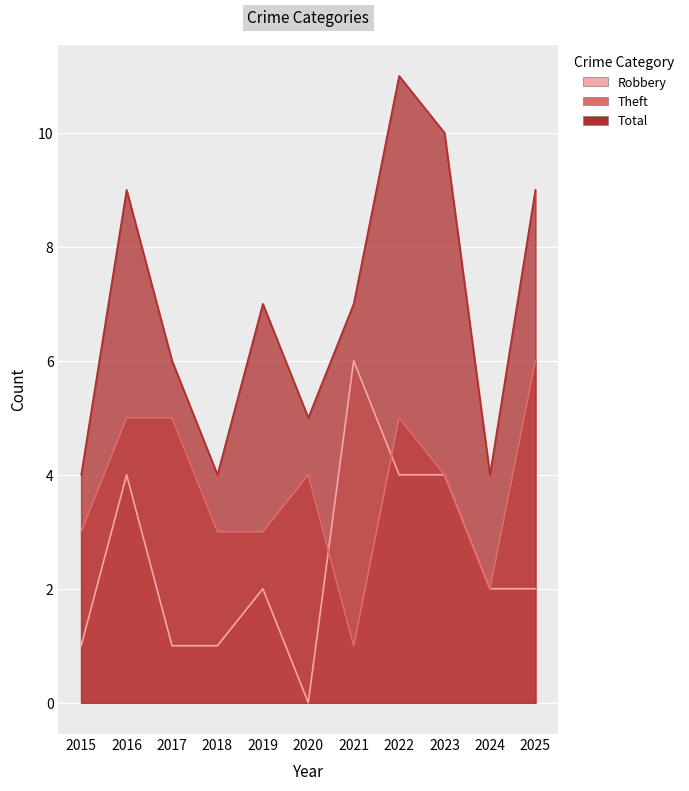

How many Total values are between 4 and 9?

9